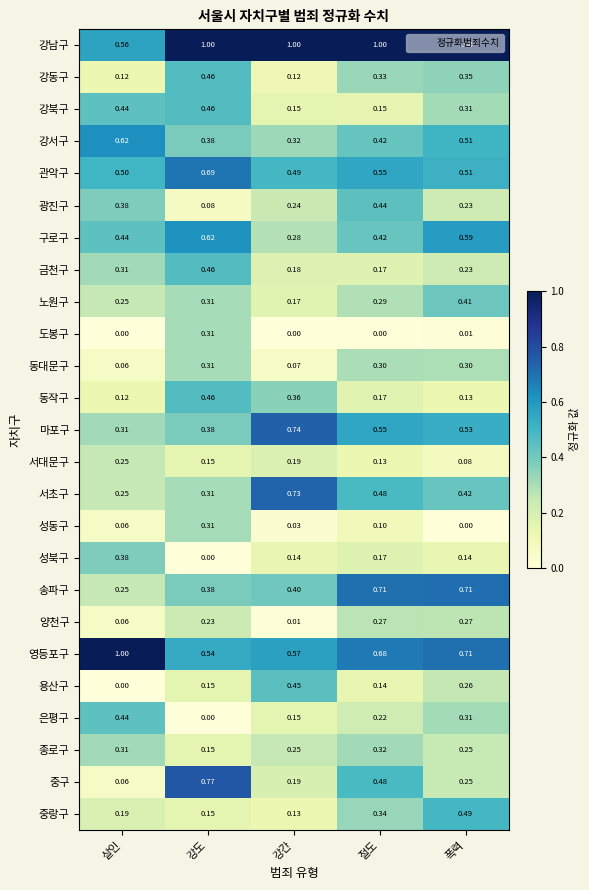

Which category has the lowest value in the 중랑구 series?

강간